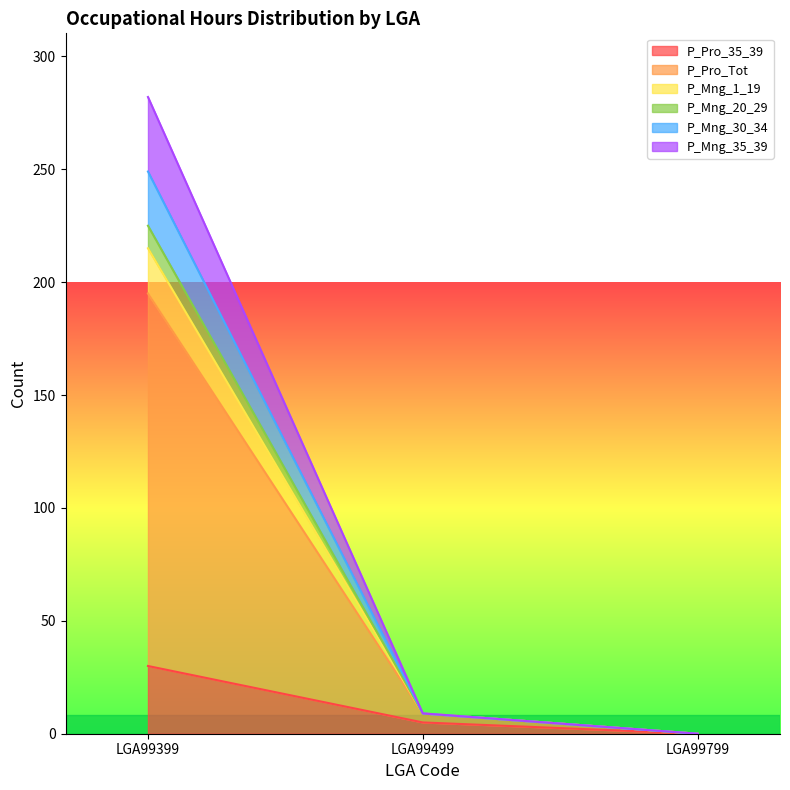

Is the value of P_Mng_30_34 at LGA99499 greater than the value of P_Mng_35_39 at LGA99499?

No